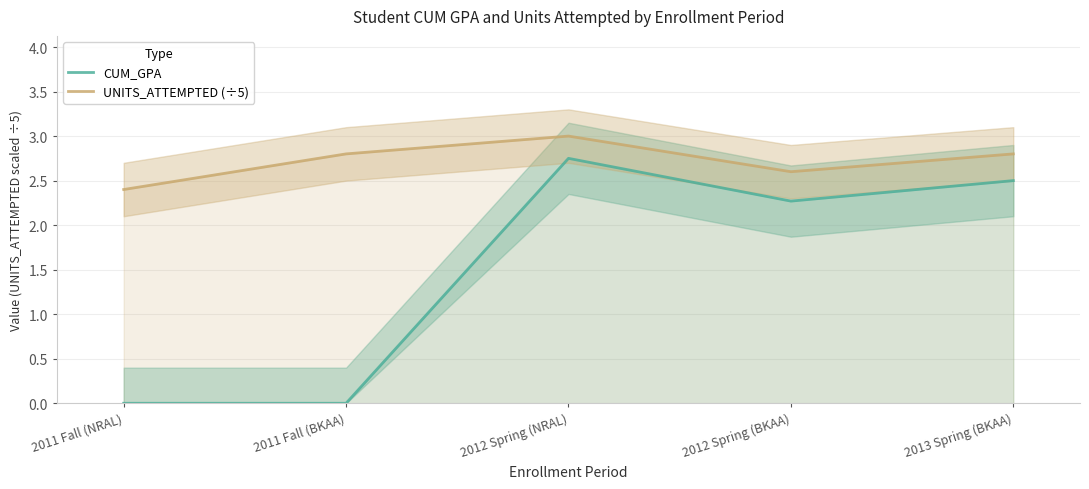

What is the sum of all UNITS_ATTEMPTED (÷5) values?

13.6